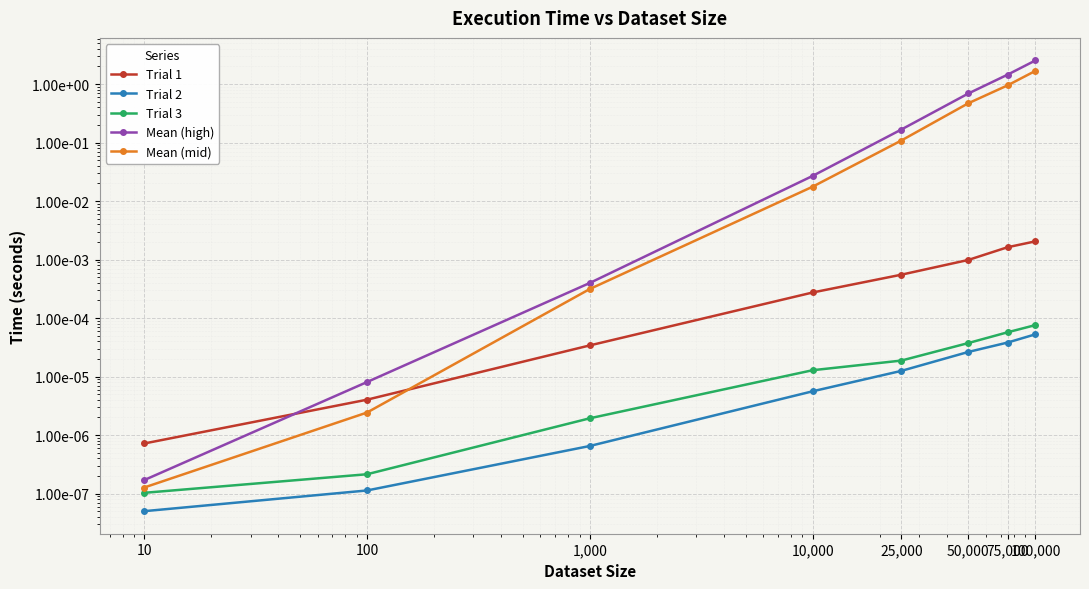

Is it true that Trial 2 equals 0.0 at 1,000?

False